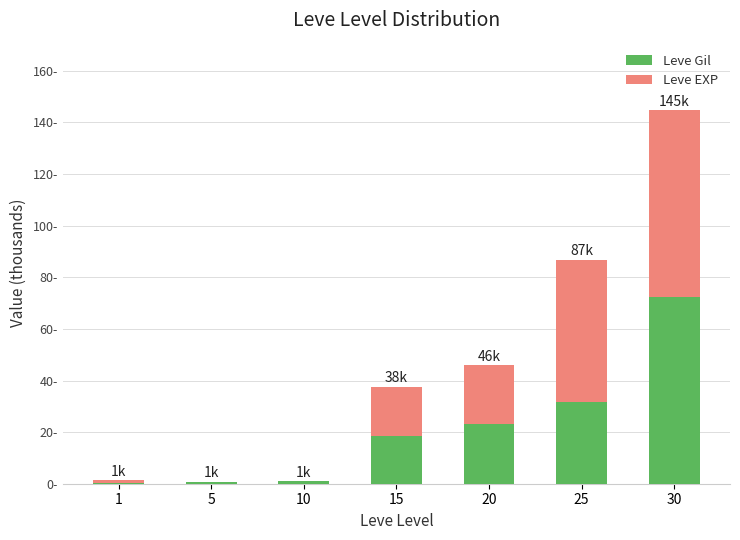

Does the chart contain stacked bars?

Yes